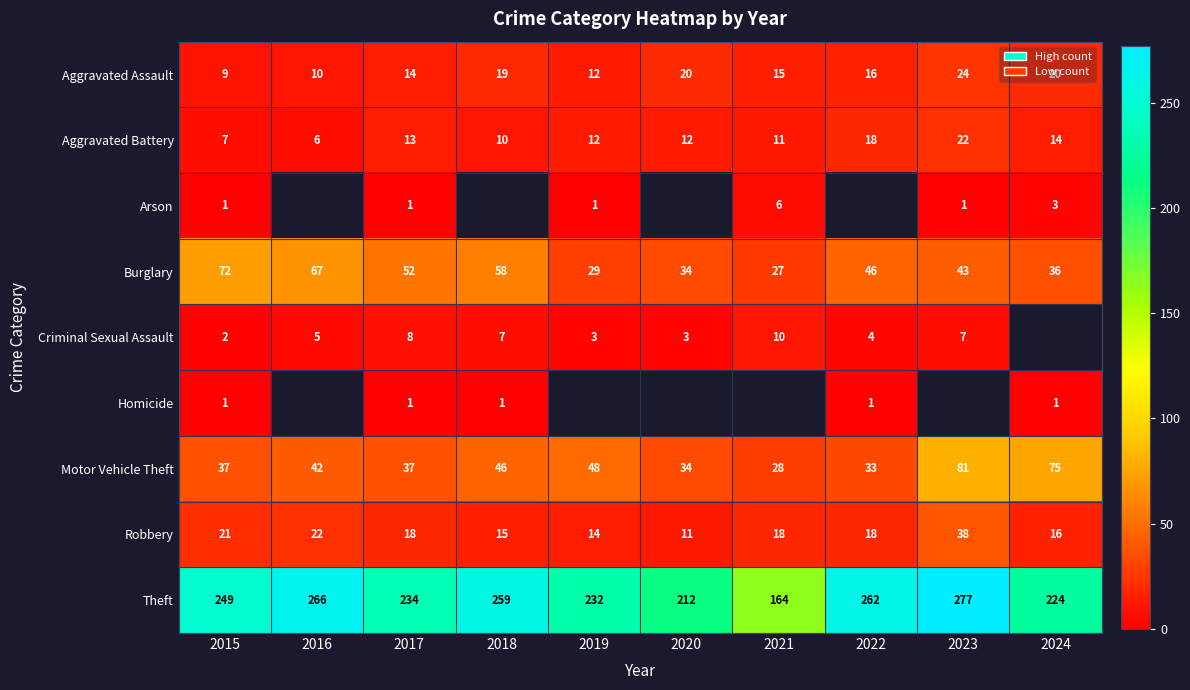

What is the maximum value for Burglary?

72